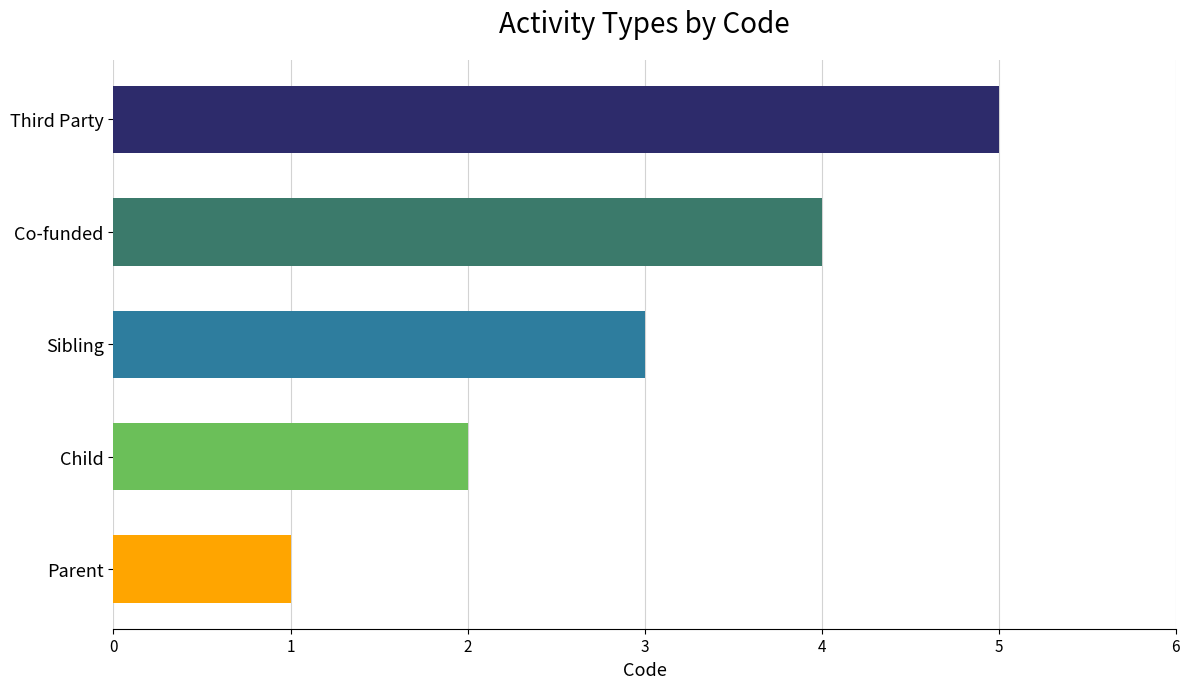

At which label is the value closest to 3?

Sibling